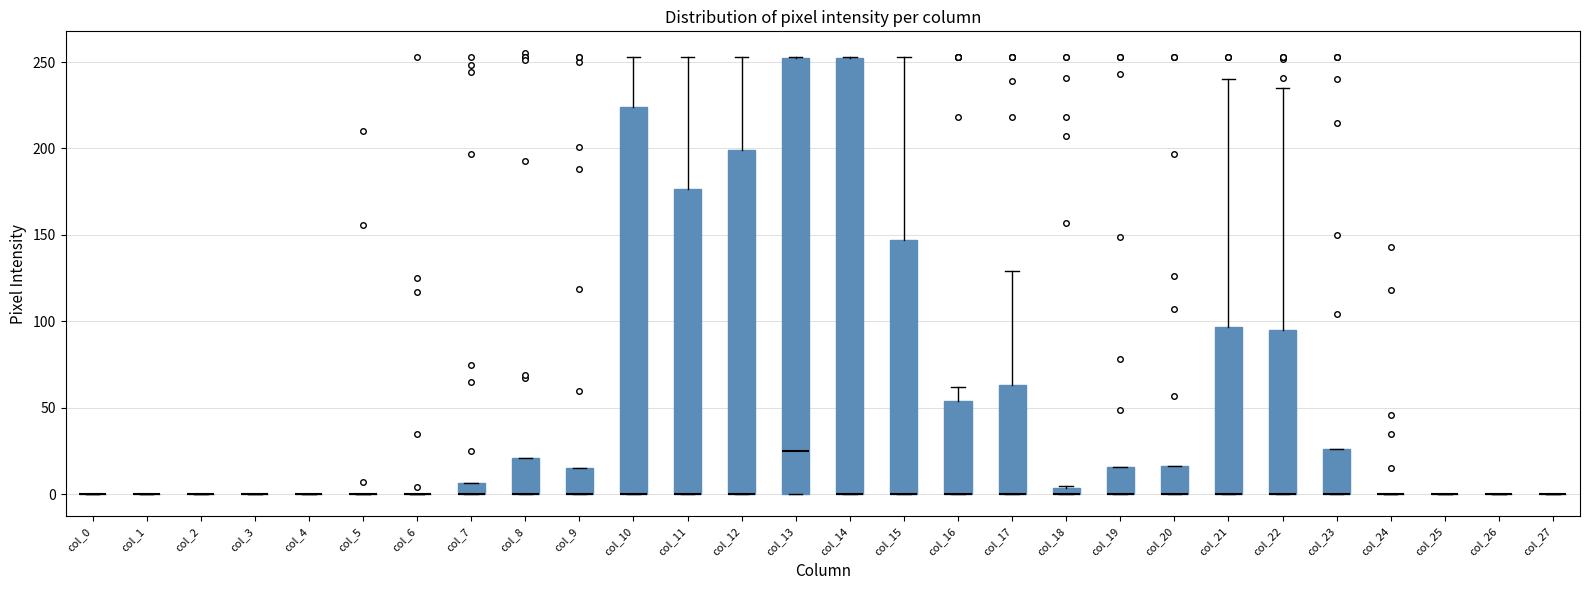

Where is the upper edge of the box for col_13 on the y-axis? The values are not printed on the chart, so give them approximately, as read against the axis.

250